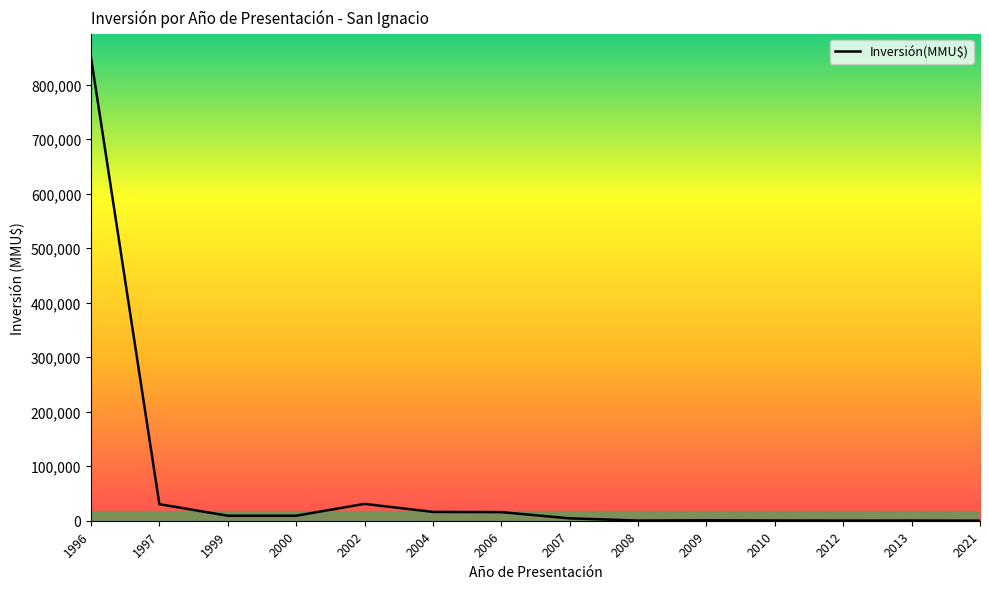

What is the difference between the maximum and minimum values?

849917